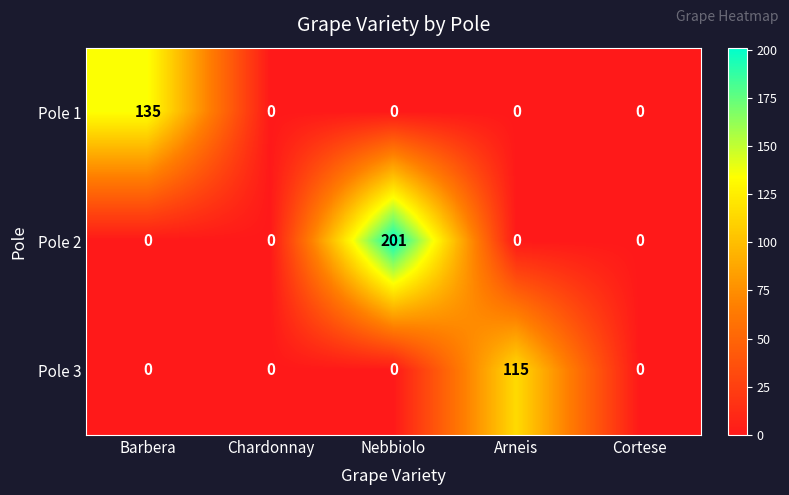

Which category has the highest value in the Pole 3 series?

Arneis